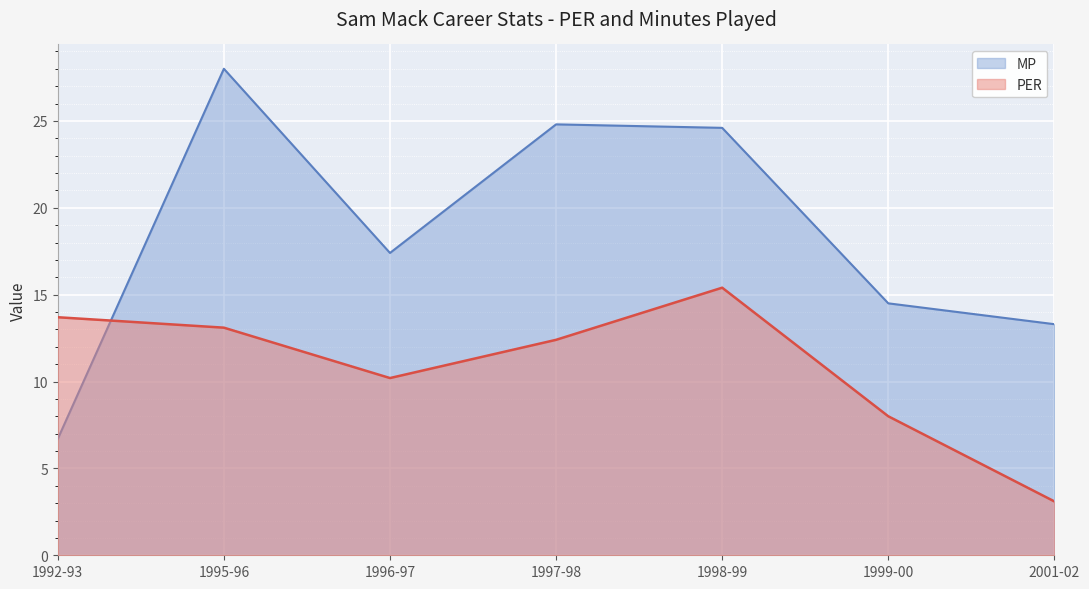

How many intersections are there between PER and MP?

1